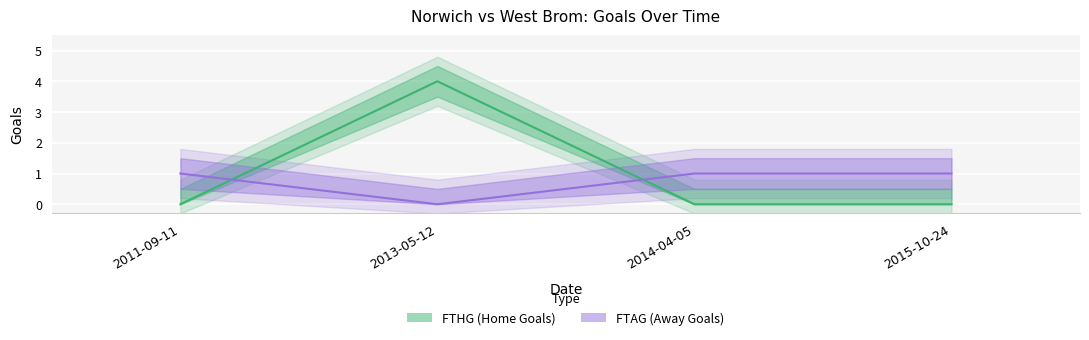

Between 2011-09-11 and 2014-04-05, which is larger?

2011-09-11